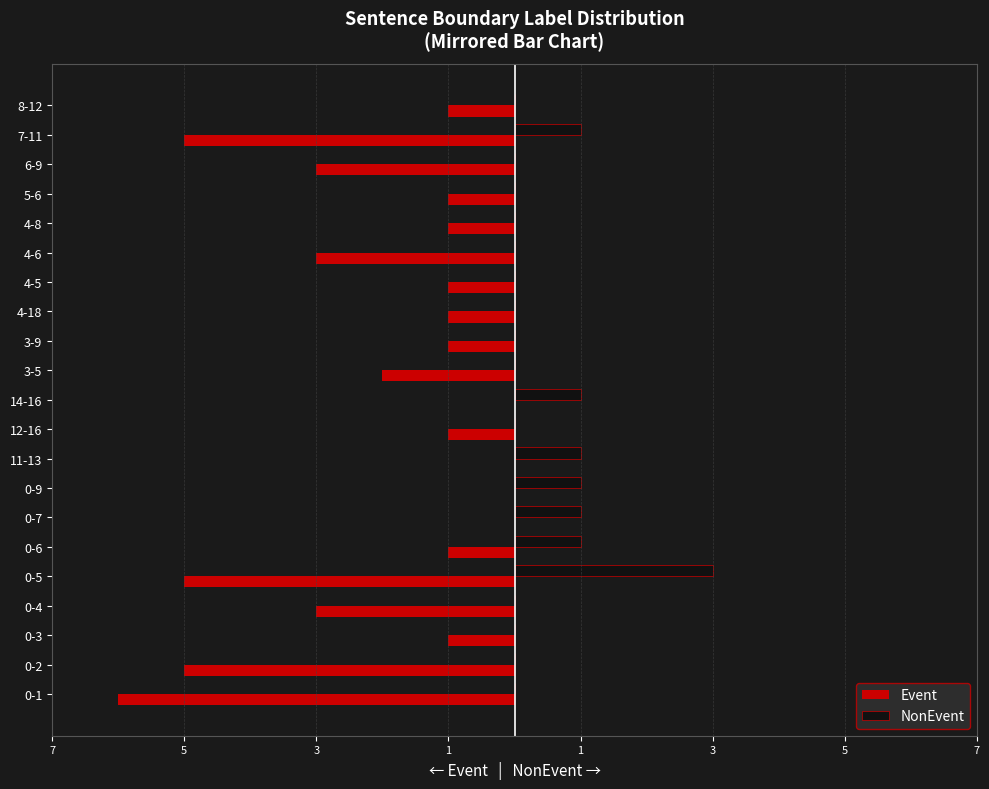

Which series has the widest spread of values?

Event